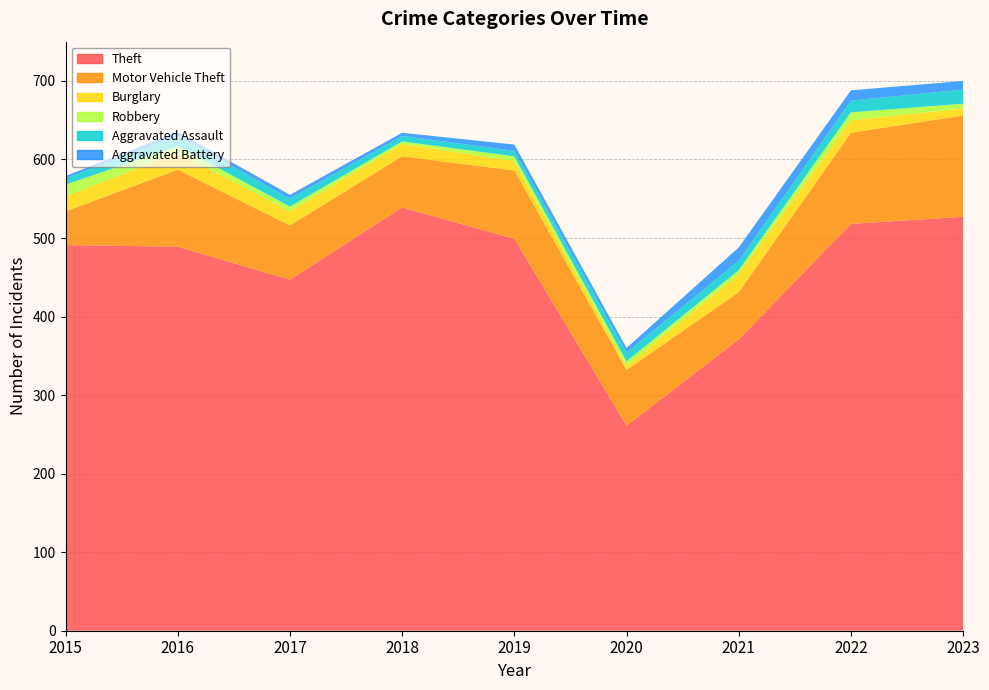

Reading left to right, list all the values displayed in this chart.

Theft: 491	489	447	539	499	261	371	518	527
Motor Vehicle Theft: 43	98	69	65	87	71	60	116	129
Burglary: 19	22	18	16	12	5	23	16	9
Robbery: 15	8	6	3	6	6	5	10	6
Aggravated Assault: 8	13	10	7	7	11	12	15	18
Aggravated Battery: 3	5	5	4	8	6	17	13	11